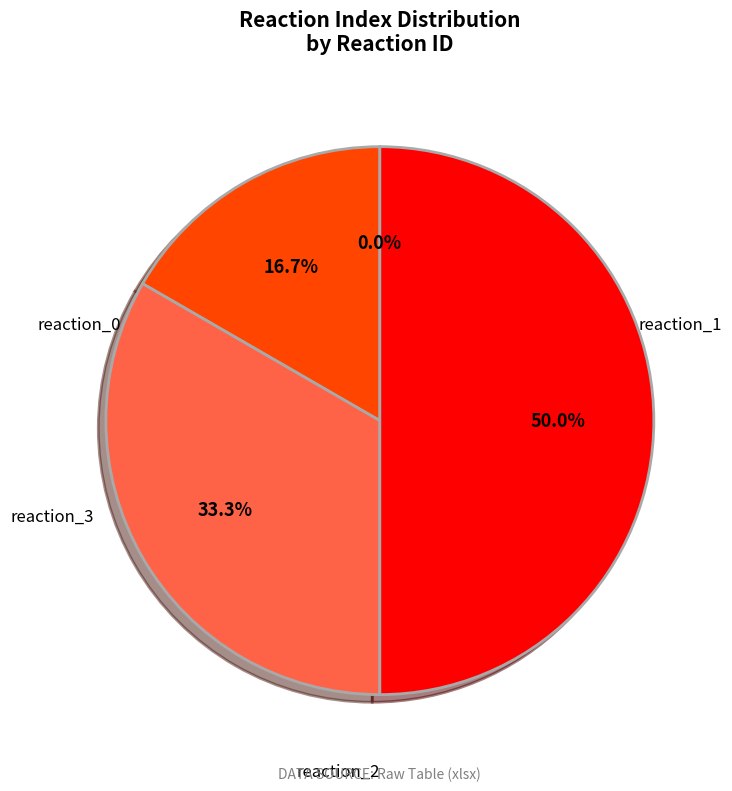

Is the sum of reaction_0 and reaction_2 greater than half?

No